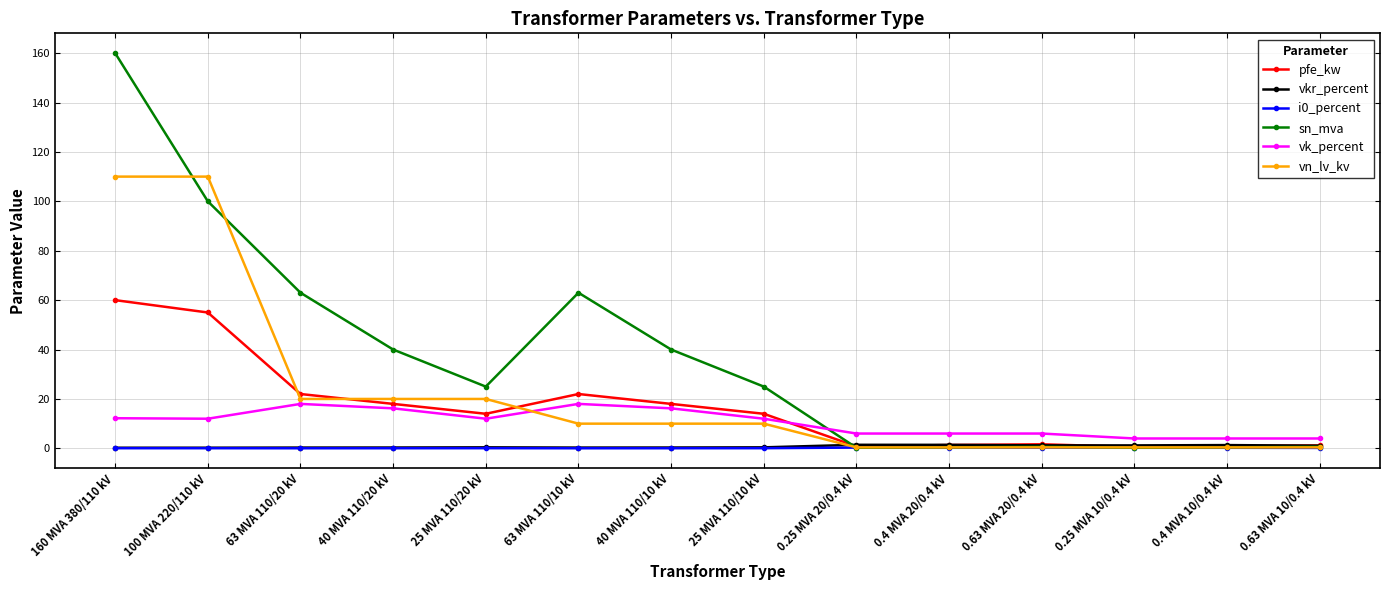

What is the value of the vk_percent point at the 13th from the left?

4.0